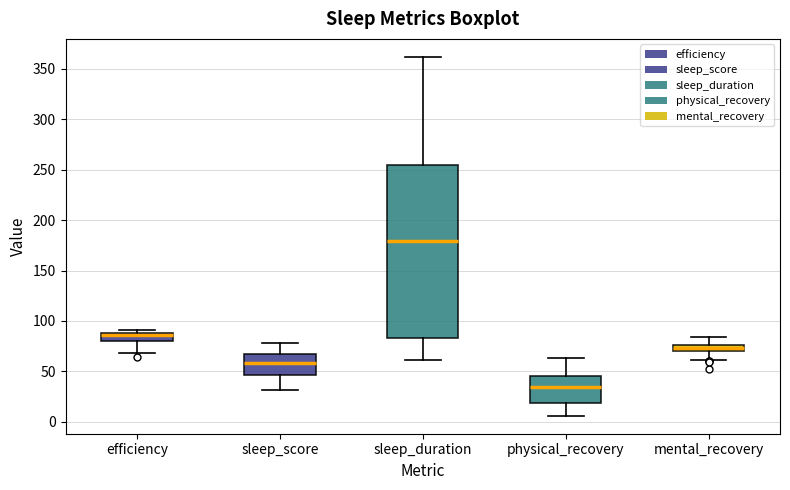

Where does the upper whisker of the box for sleep_duration end on the y-axis? The values are not printed on the chart, so give them approximately, as read against the axis.

360